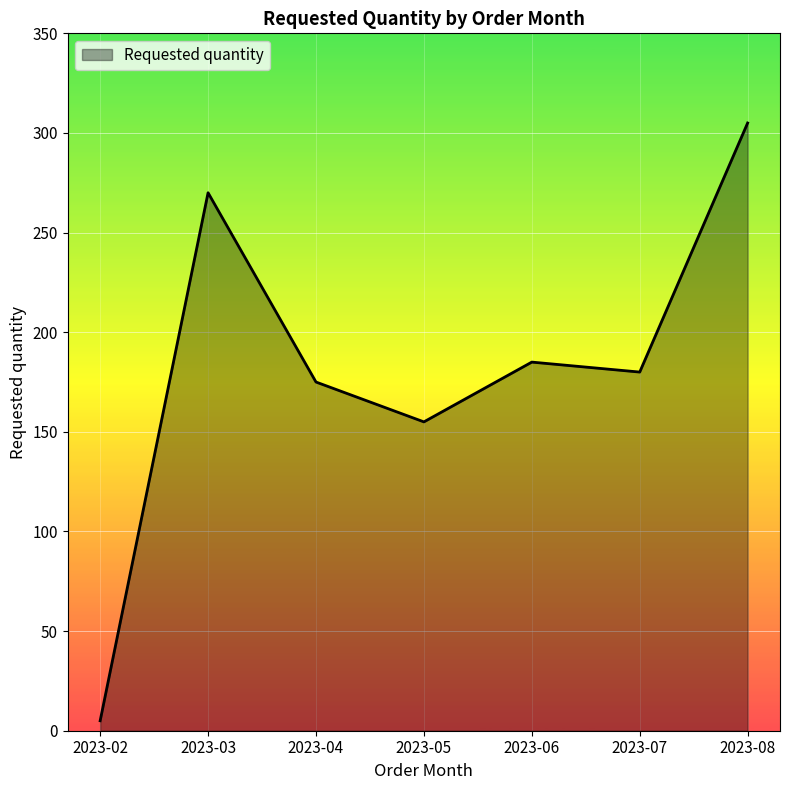

True or false: the data has more than 2 interior local peaks.

False